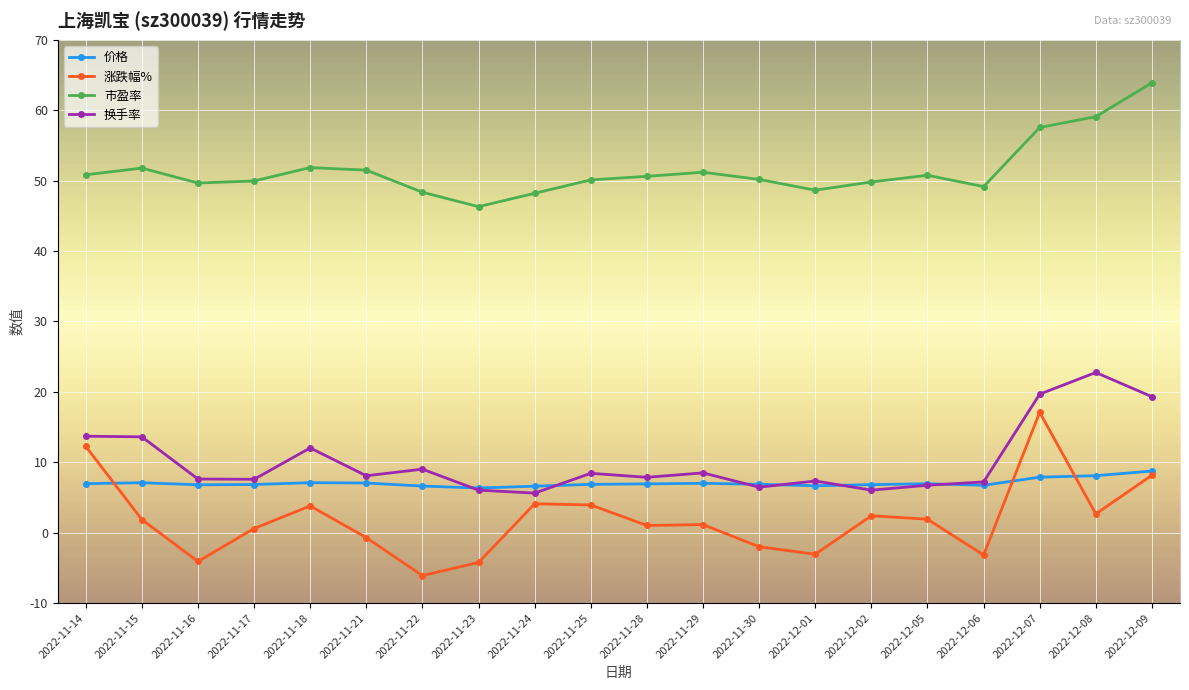

What is the difference between the highest and lowest values at 2022-12-02?

47.4